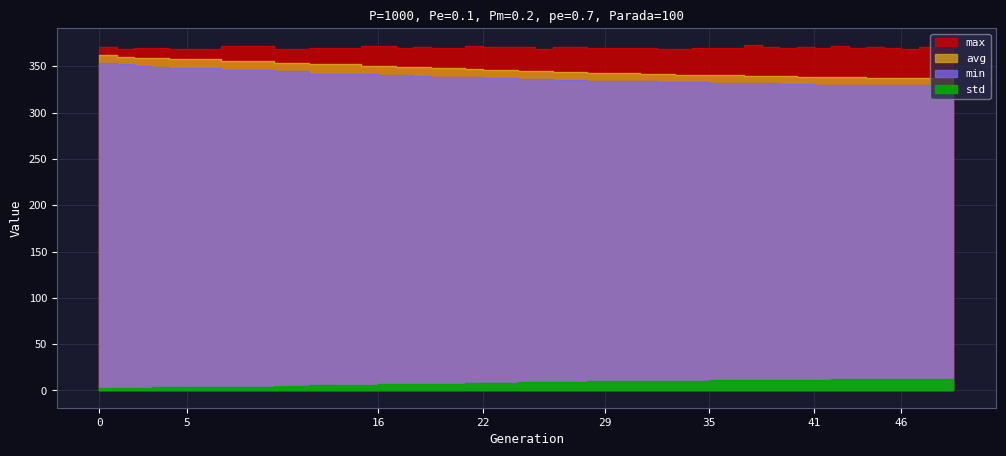

At 2, list the series in order from smallest to largest.

std, min, avg, max